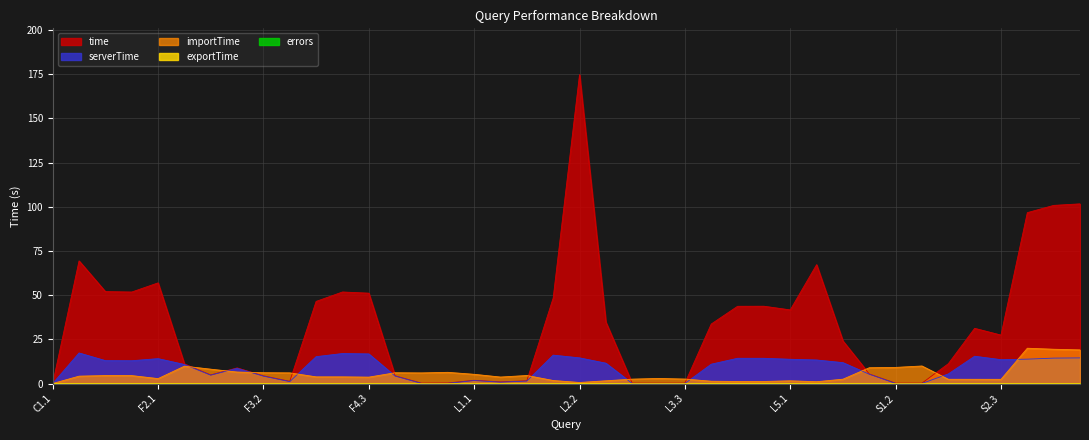

What is the label of the 14th point from the right?

L4.2